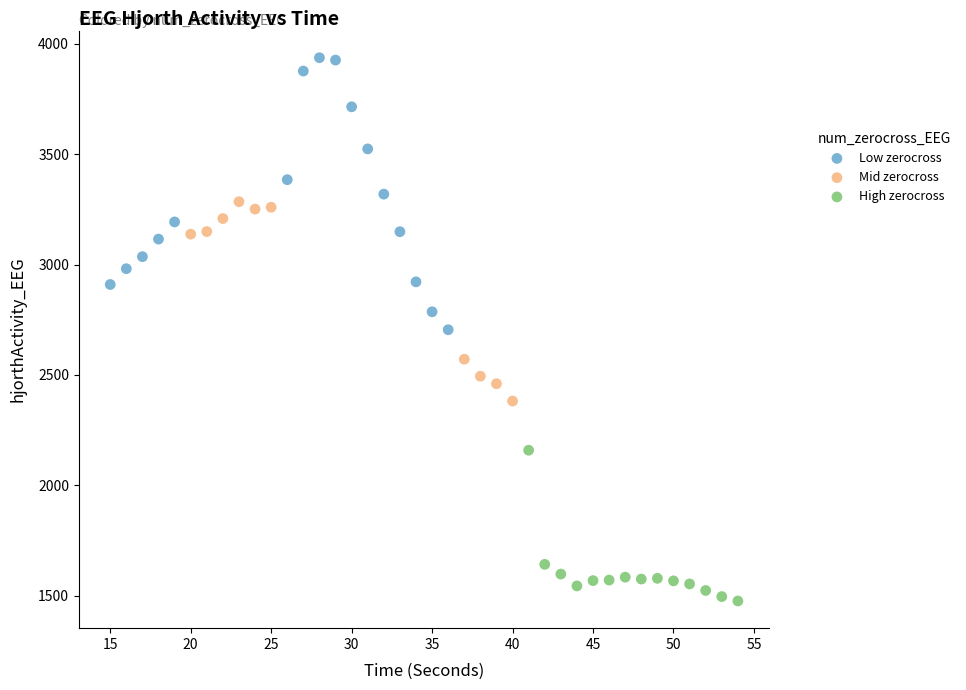

Which series has the largest Y range (max minus min)?

Low zerocross